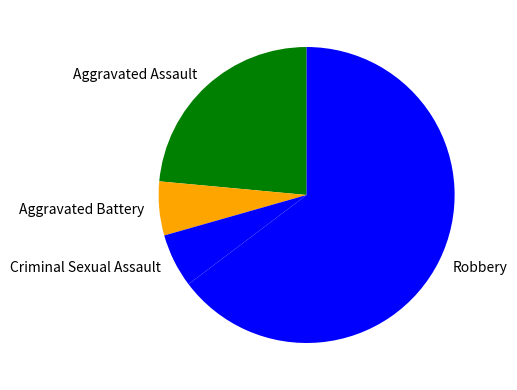

Which slice represents more than half of the pie?

Robbery